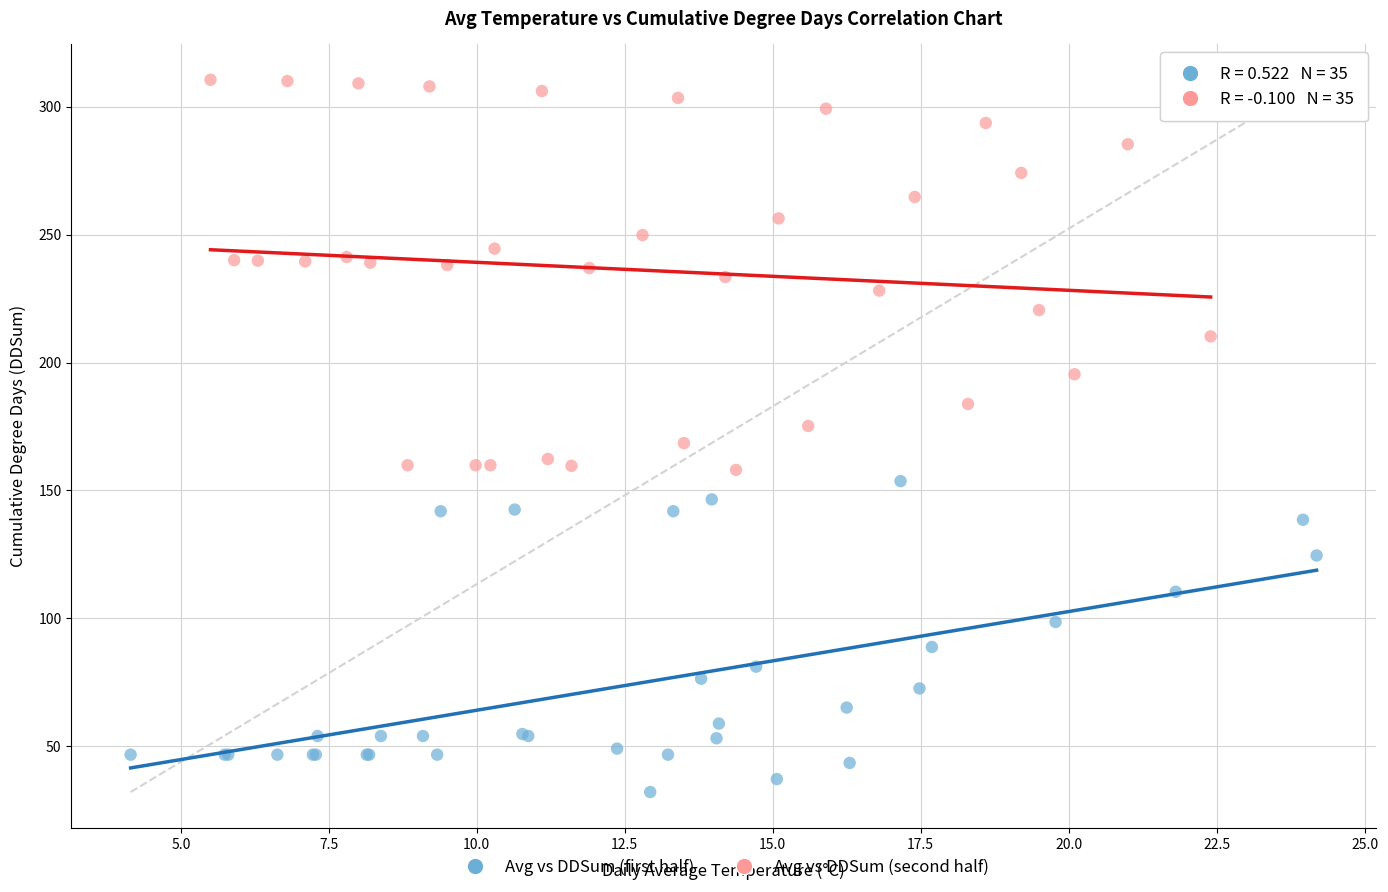

Which series reaches the maximum Y coordinate?

Avg vs DDSum (second half)